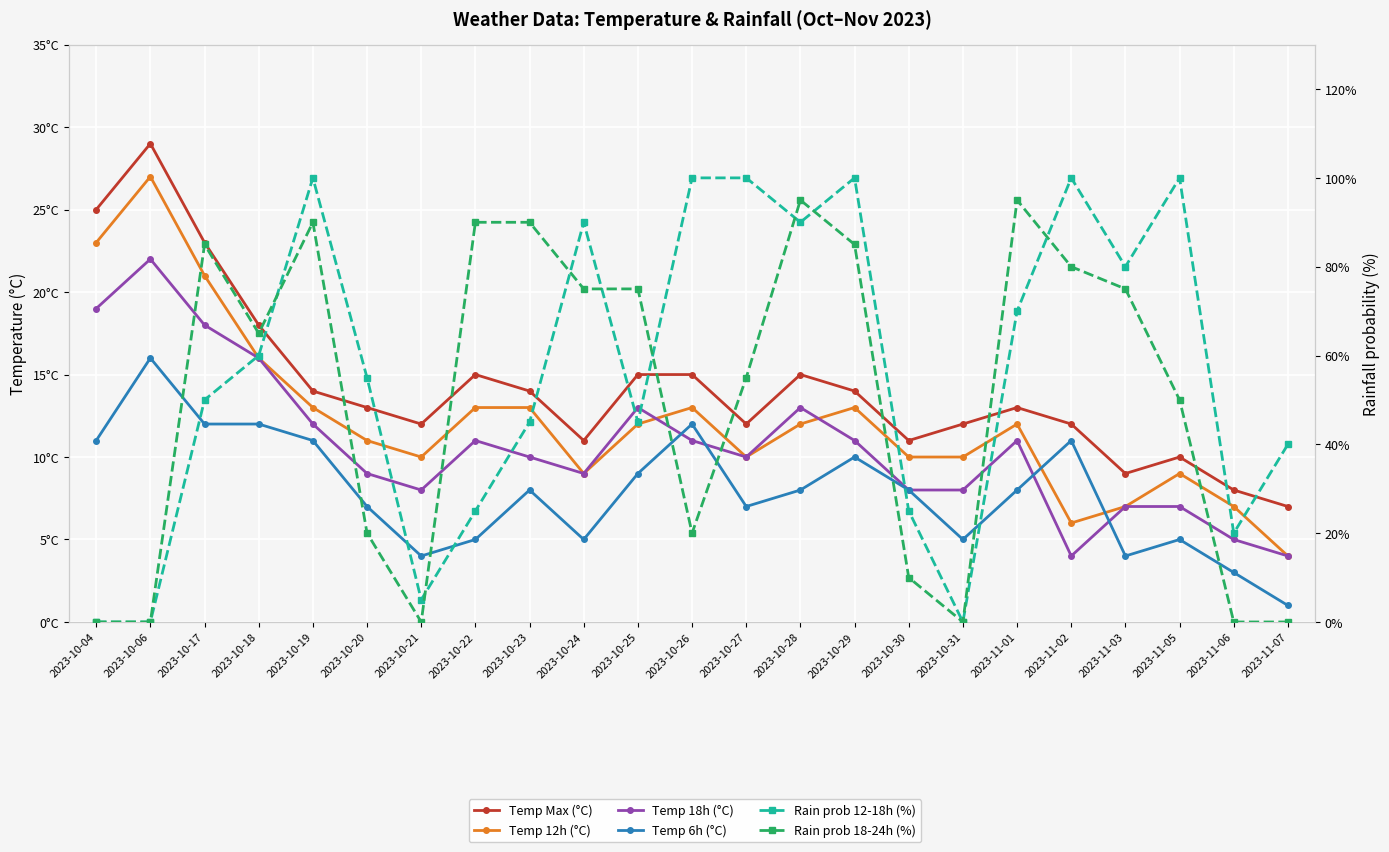

Is it true that Rain prob 12-18h (%) equals 162 at 2023-10-26?

False